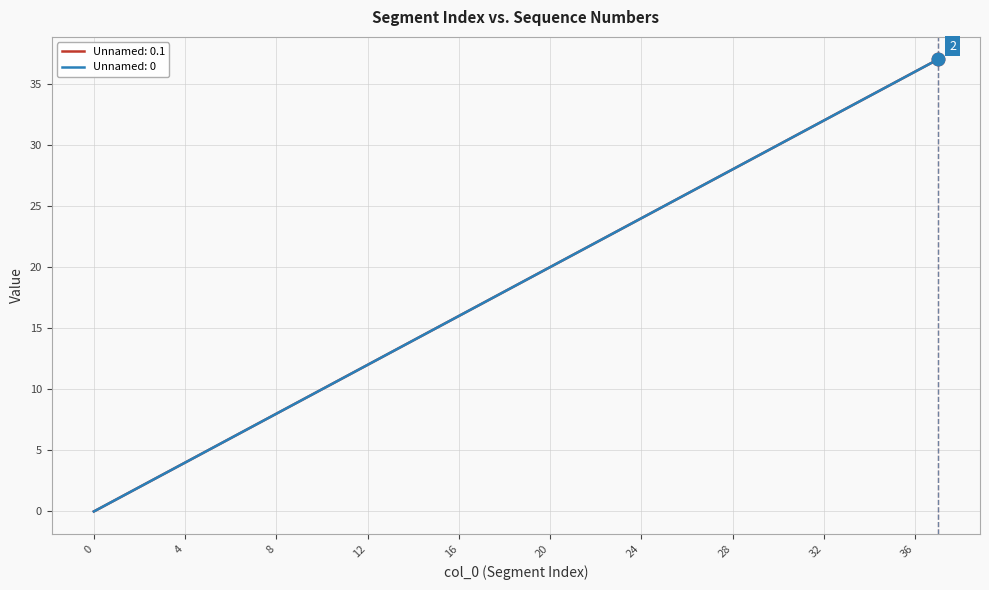

True or false: Unnamed: 0 and Unnamed: 0.1 intersect in this chart.

False